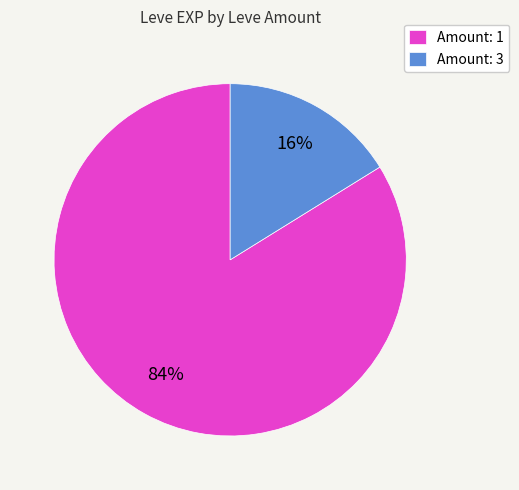

The Amount: 1 slice represents 79% of the pie. True or false?

False